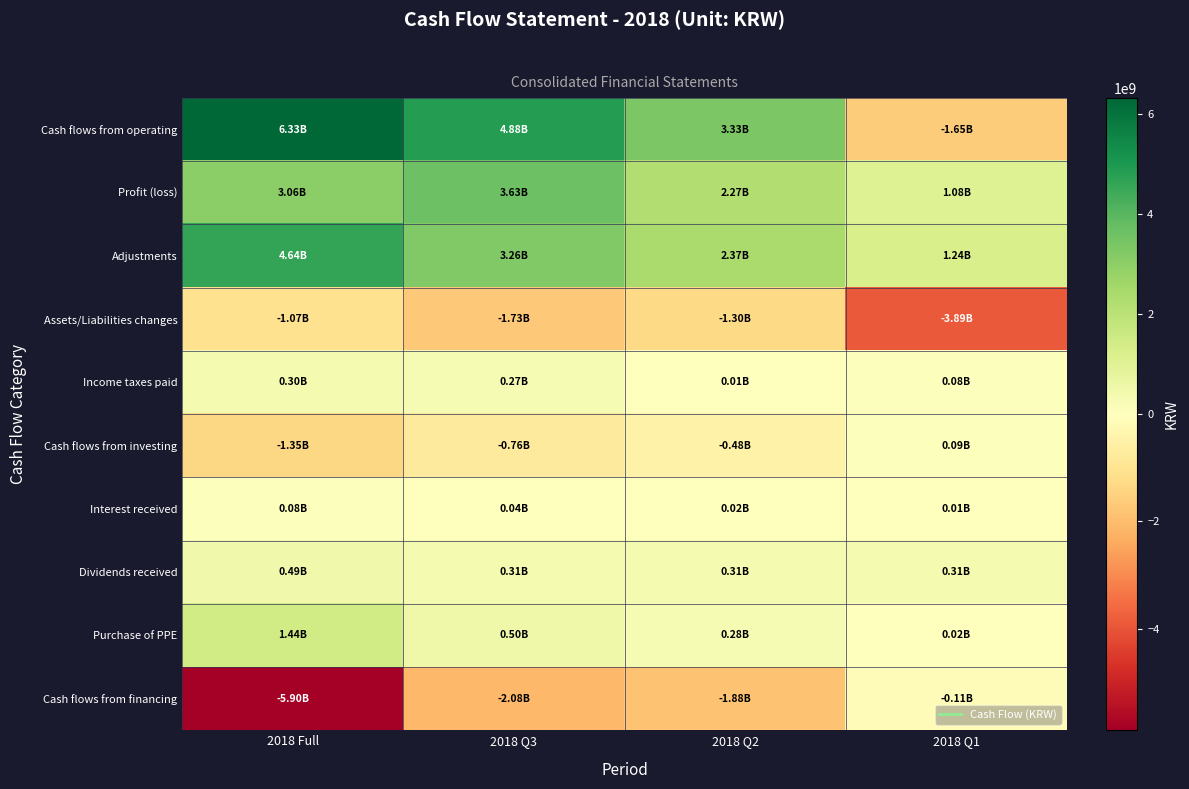

Which series has the largest total across all categories?

Cash flows from operating